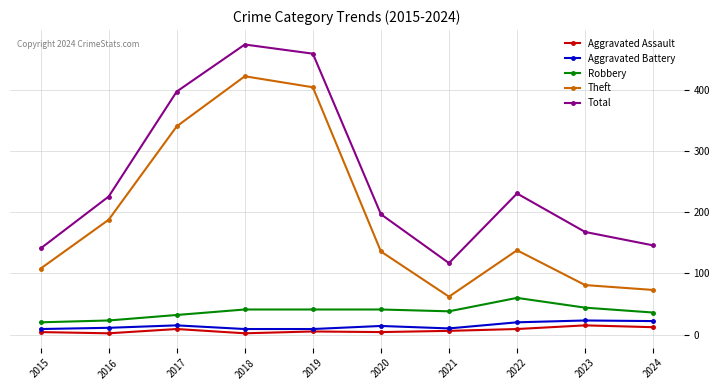

At how many categories does at least one series exceed 348?

3